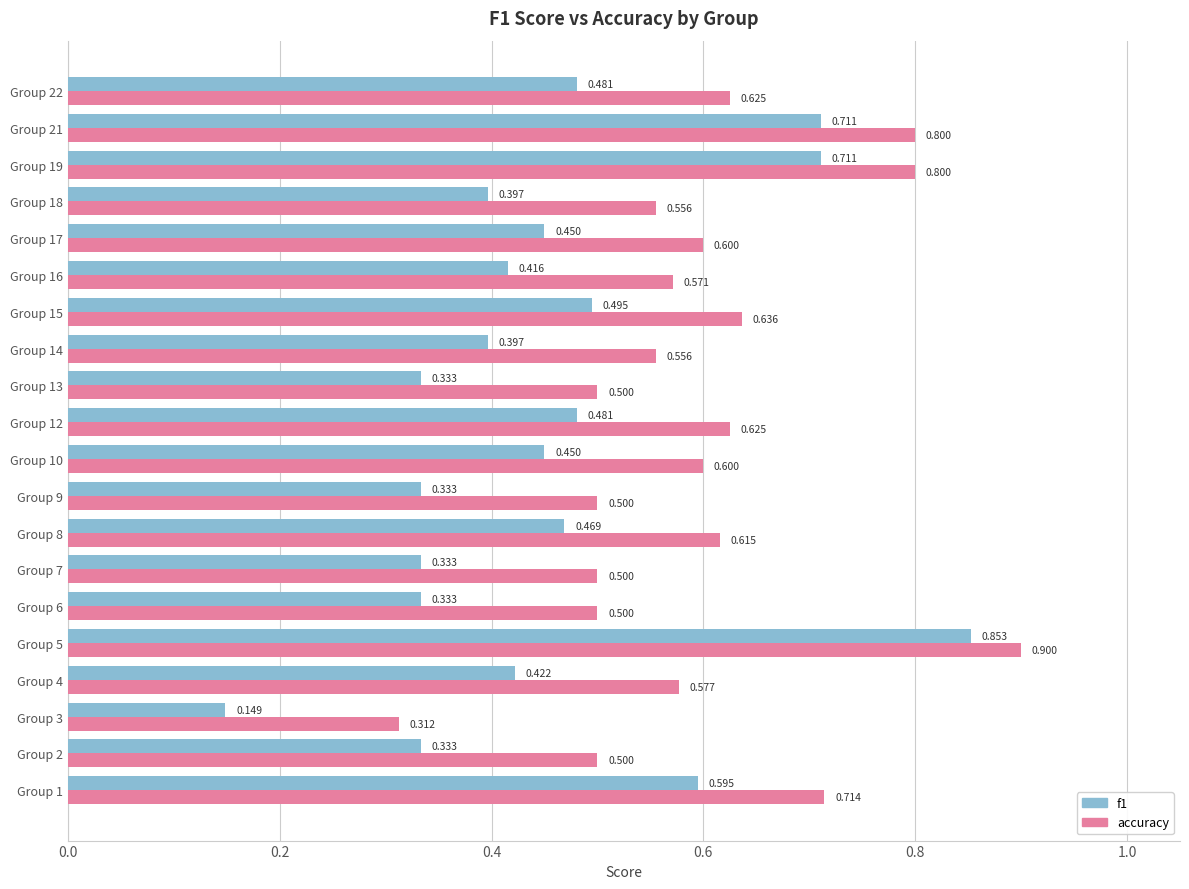

Which series has the largest total across all categories?

accuracy